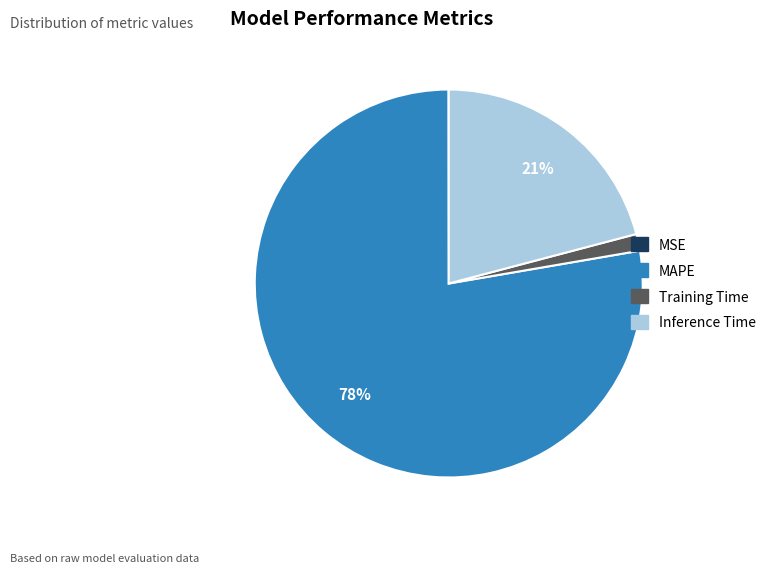

Do Training Time and Inference Time together represent more than half of the pie?

No